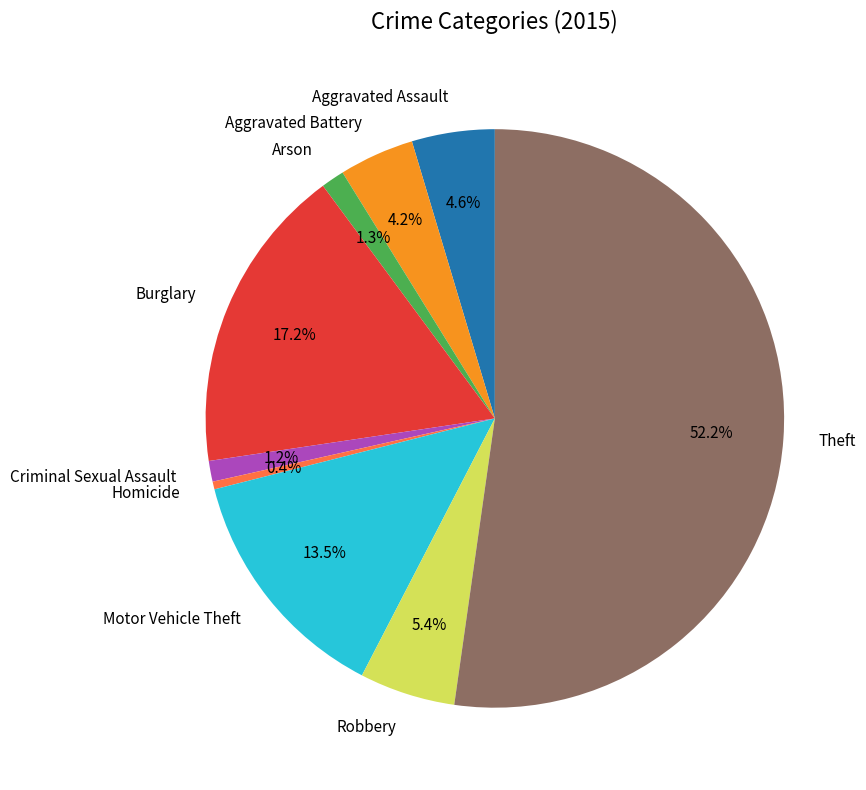

Is there any slice that represents more than half of the pie?

Yes